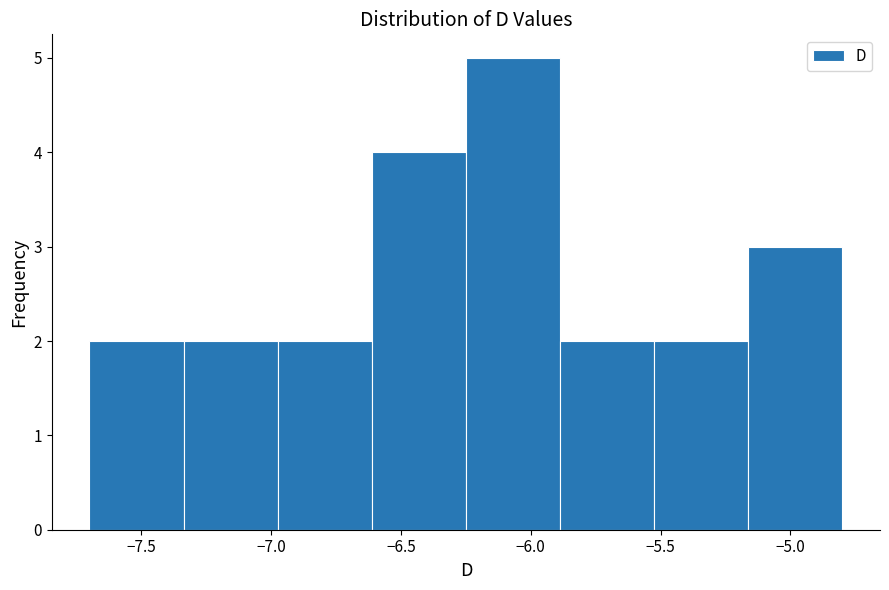

What is the height of the bar covering -5.15 to -4.80 on the x-axis? Neither the bar edges nor the heights are printed on the chart, so give them approximately, as read against the axes.

3